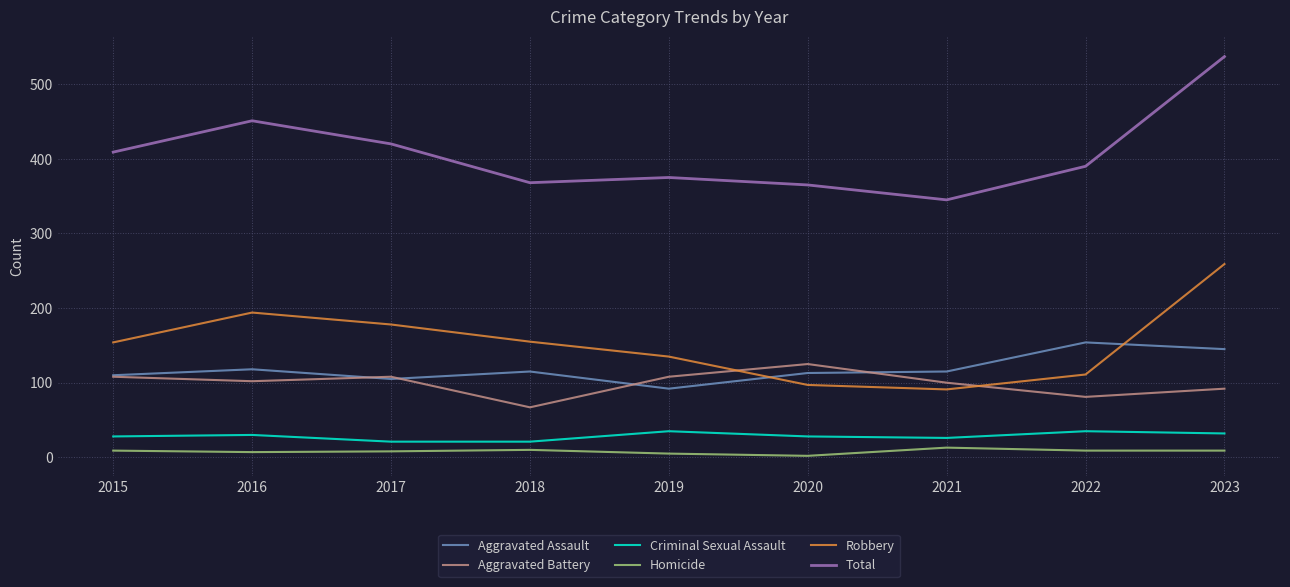

At which label is Total closest to 441?

2016